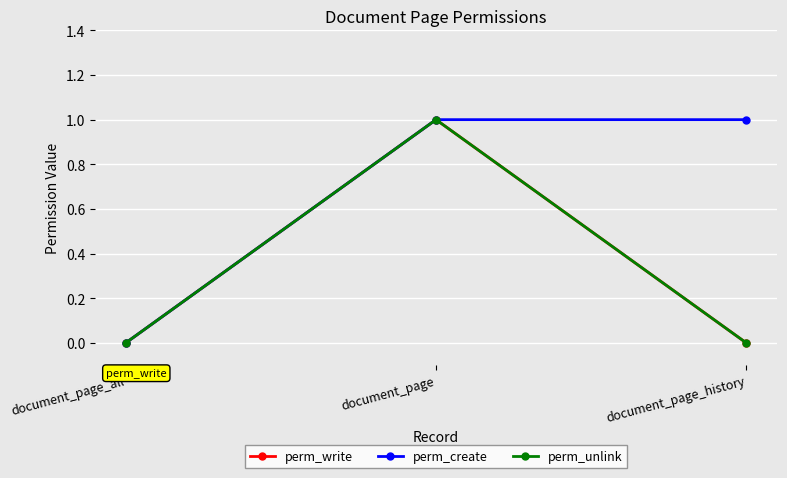

Reading left to right, what are all the values shown in this chart?

perm_write: document_page_all=0	document_page=1	document_page_history=0
perm_create: document_page_all=0	document_page=1	document_page_history=1
perm_unlink: document_page_all=0	document_page=1	document_page_history=0